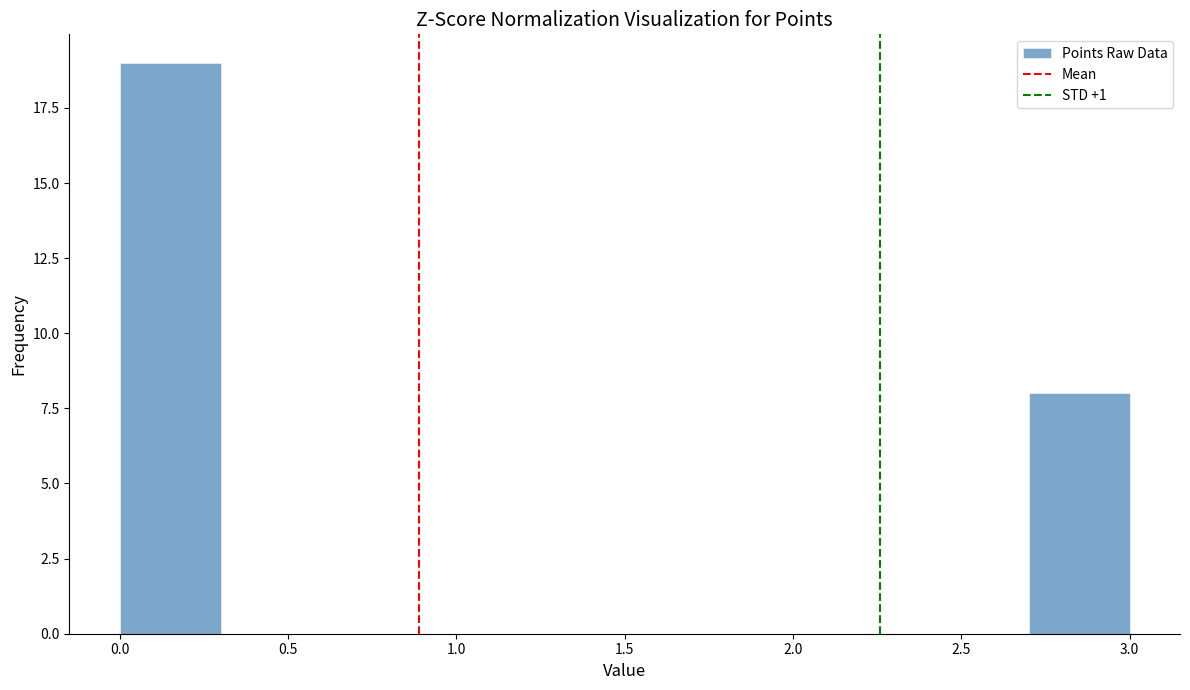

How tall is the bar that spans 0.0 to 0.3 on the x-axis? The values are not printed on the chart, so give them approximately, as read against the axis.

19